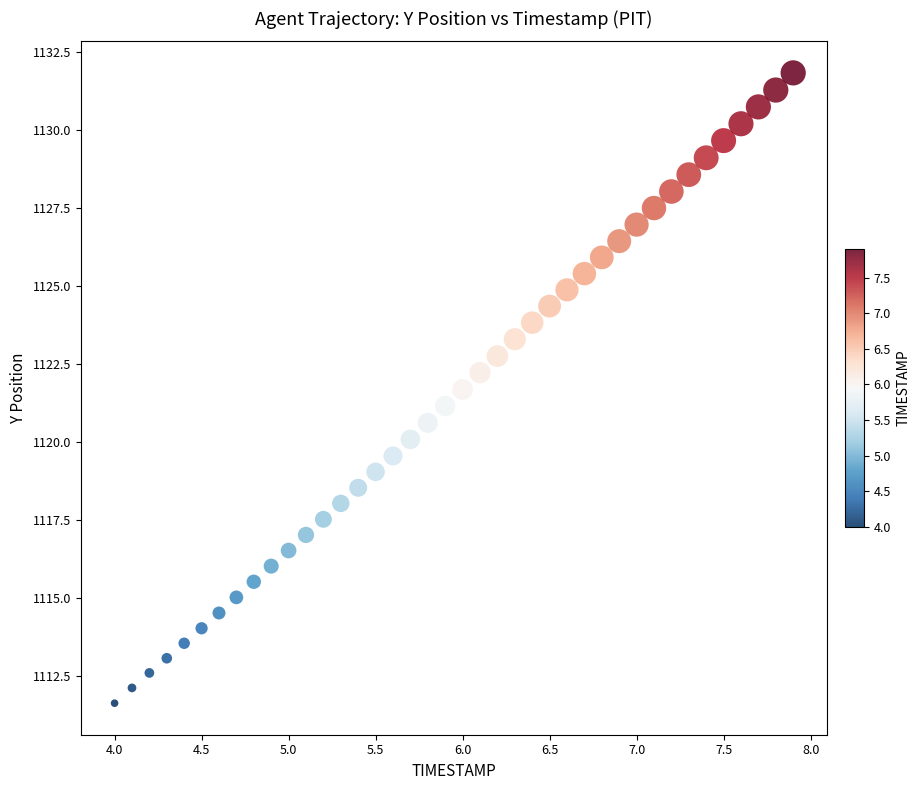

What is the range of X values (max minus min)?

3.9